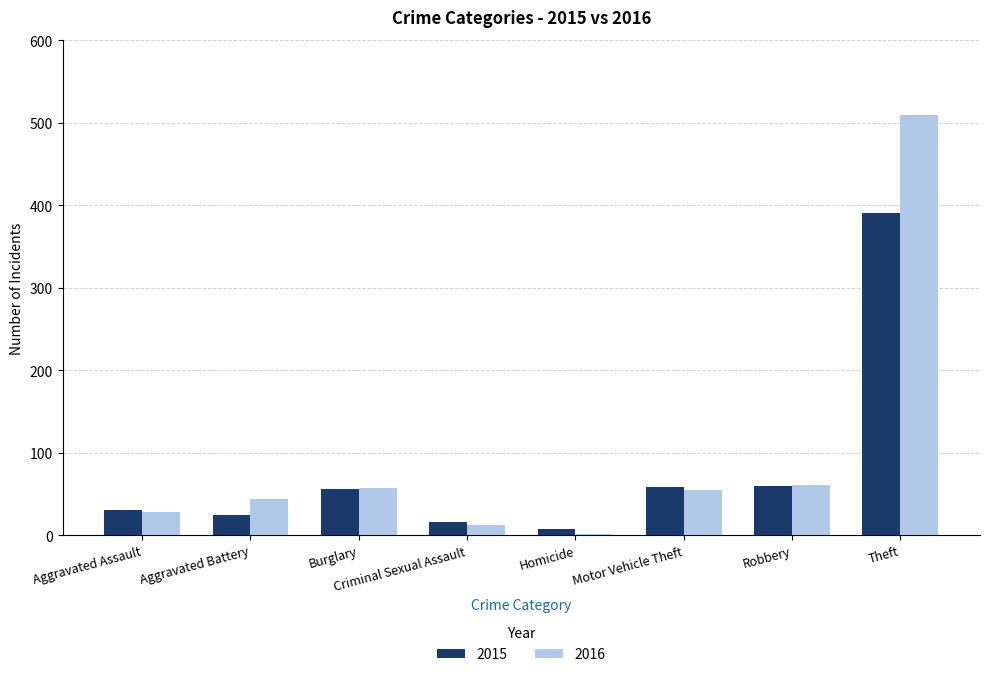

Read the 2016 value at Motor Vehicle Theft.

55